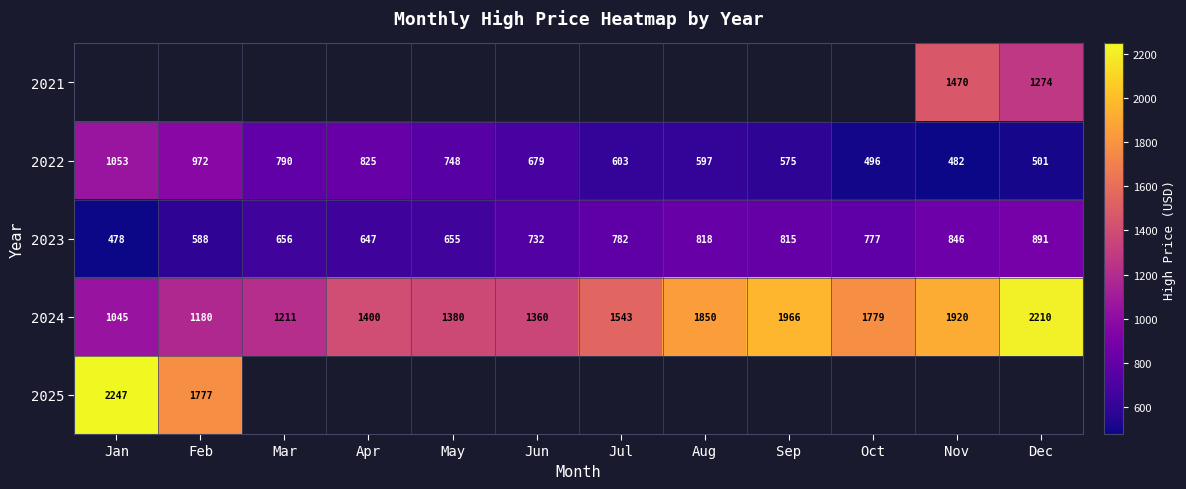

List the labels in order of 2022 value, smallest first.

Nov, Oct, Dec, Sep, Aug, Jul, Jun, May, Mar, Apr, Feb, Jan